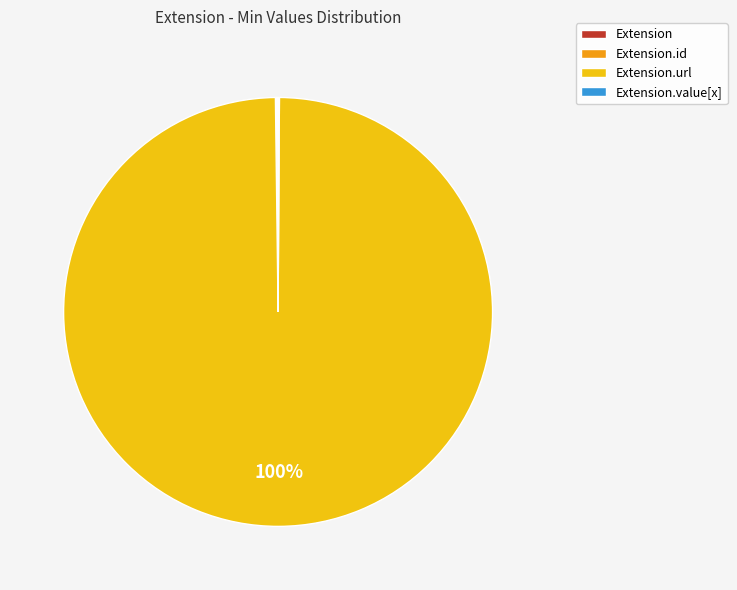

Is there any slice that represents more than half of the pie?

Yes